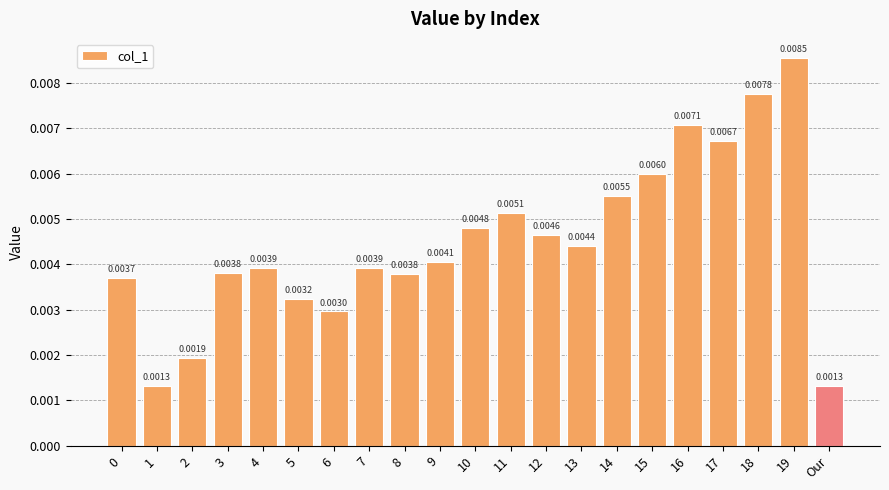

Between 12 and 5, which is larger?

12